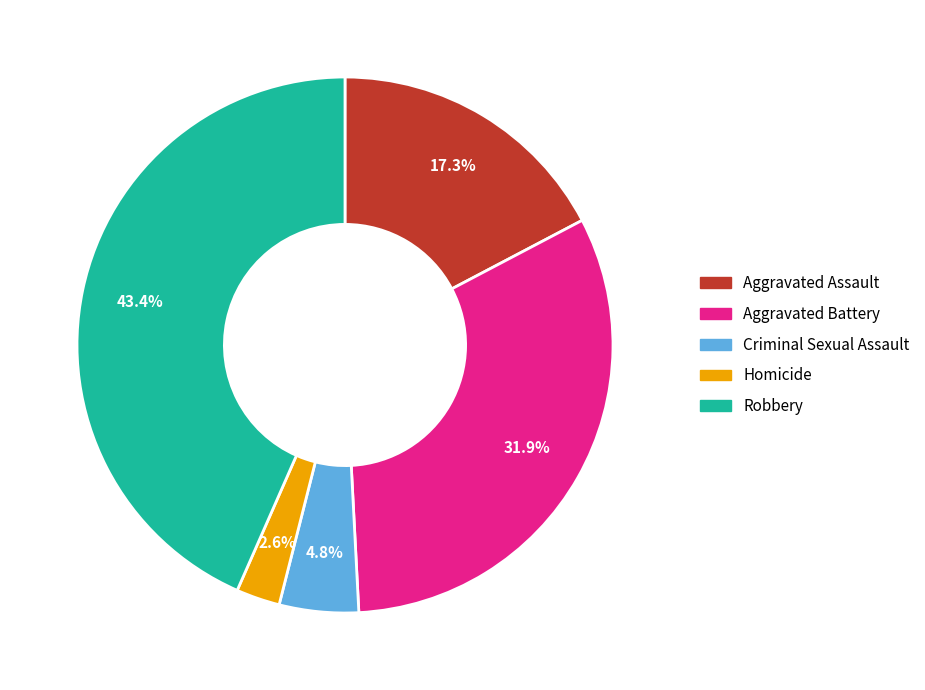

Between Homicide and Aggravated Battery, which is larger?

Aggravated Battery